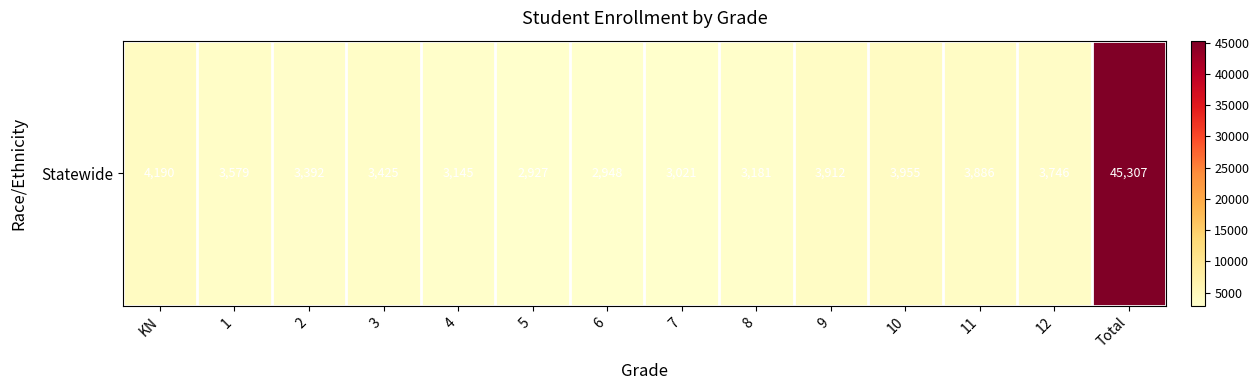

Reading left to right, transcribe all the data shown in this chart.

4190	3579	3392	3425	3145	2927	2948	3021	3181	3912	3955	3886	3746	45307